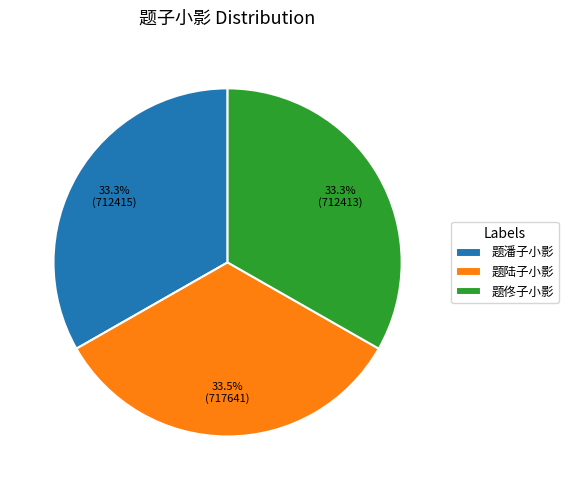

Does 题潘子小影 account for over 50% of the chart?

No